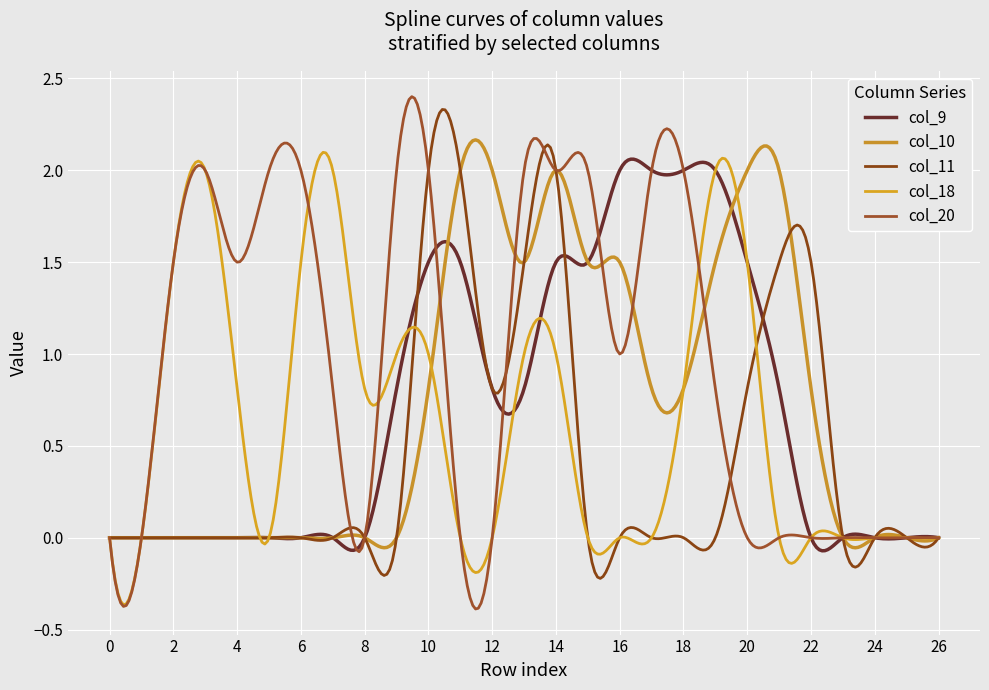

Which series has the widest spread of values?

col_20